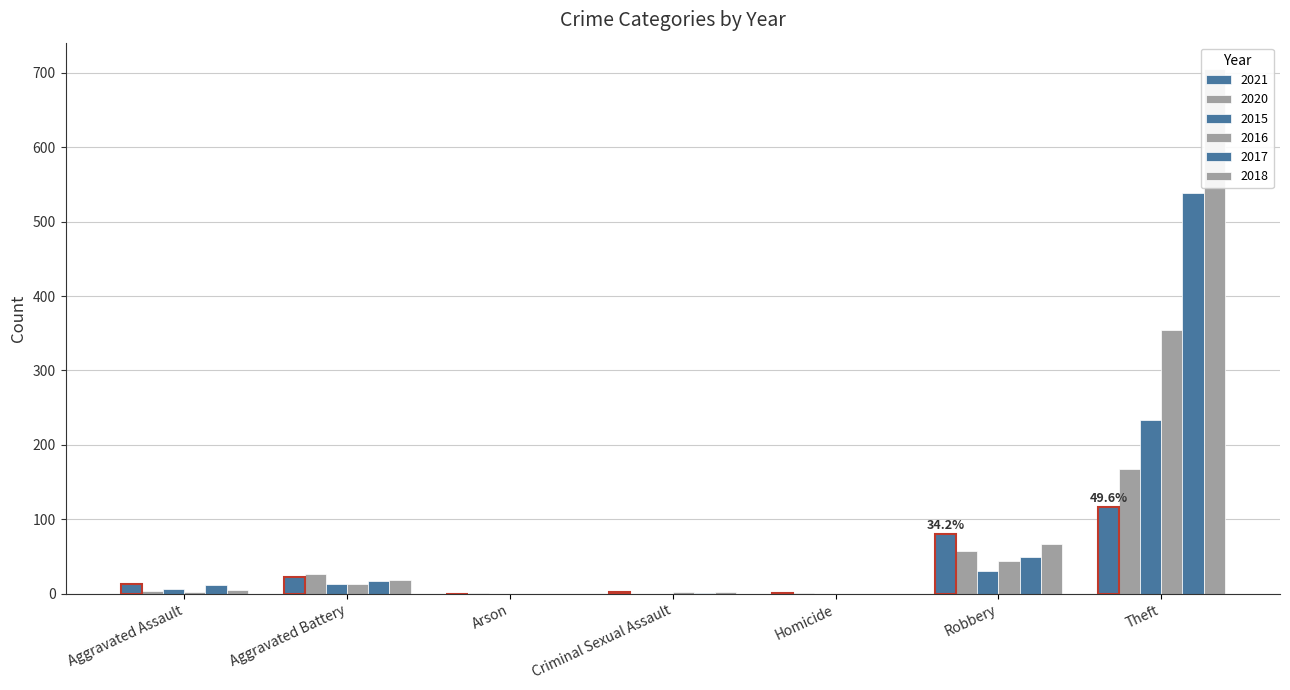

Is it true that 2020 equals 103 at Theft?

False